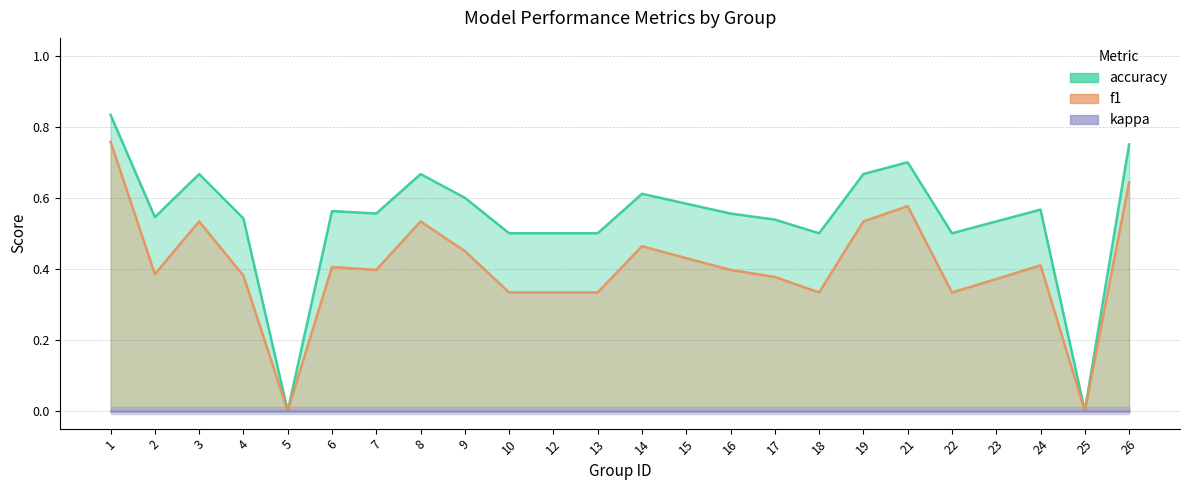

True or false: accuracy and f1 cross at least once.

False